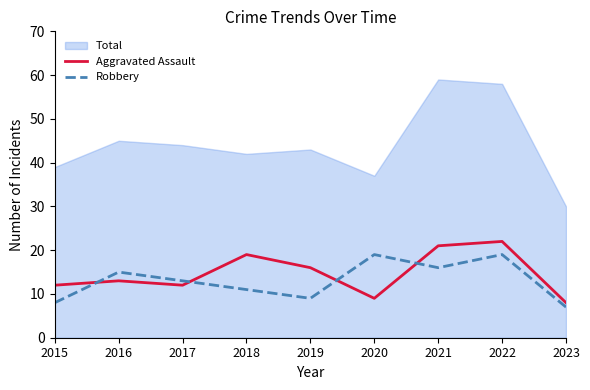

At how many categories does at least one series exceed 20?

2